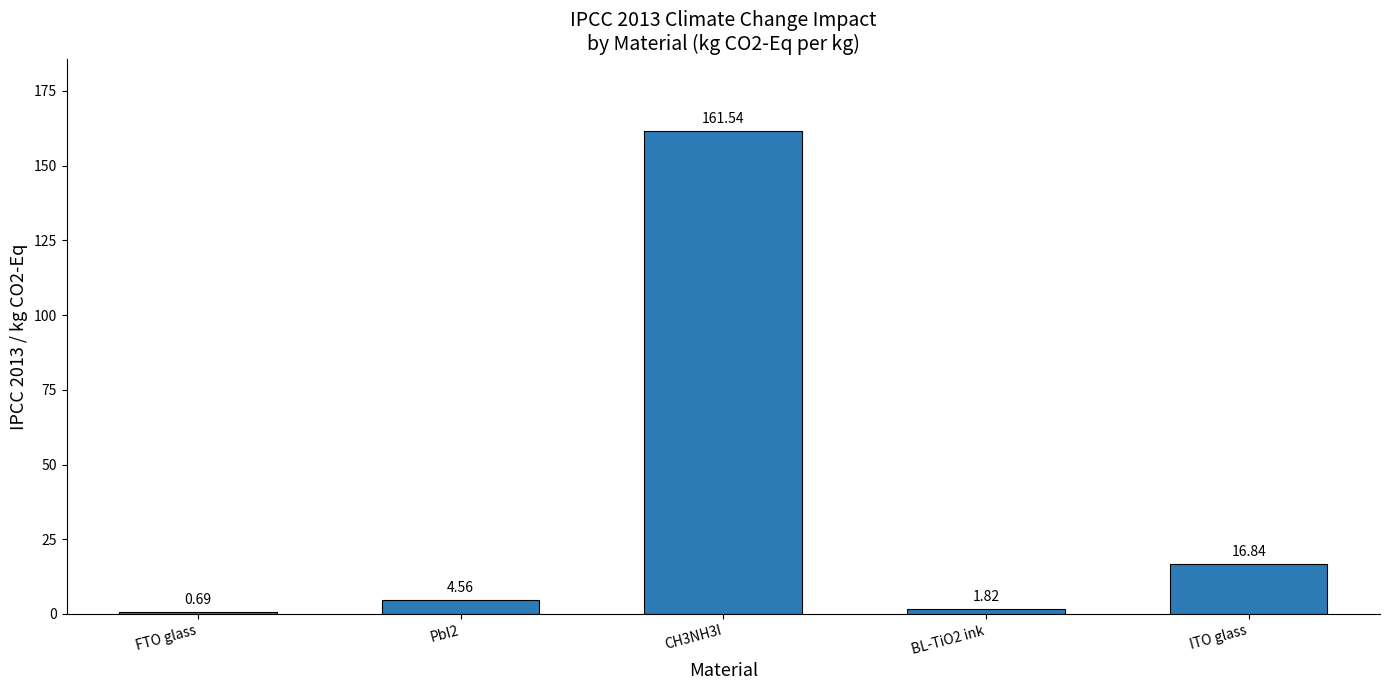

What is the sum of all values?

185.4